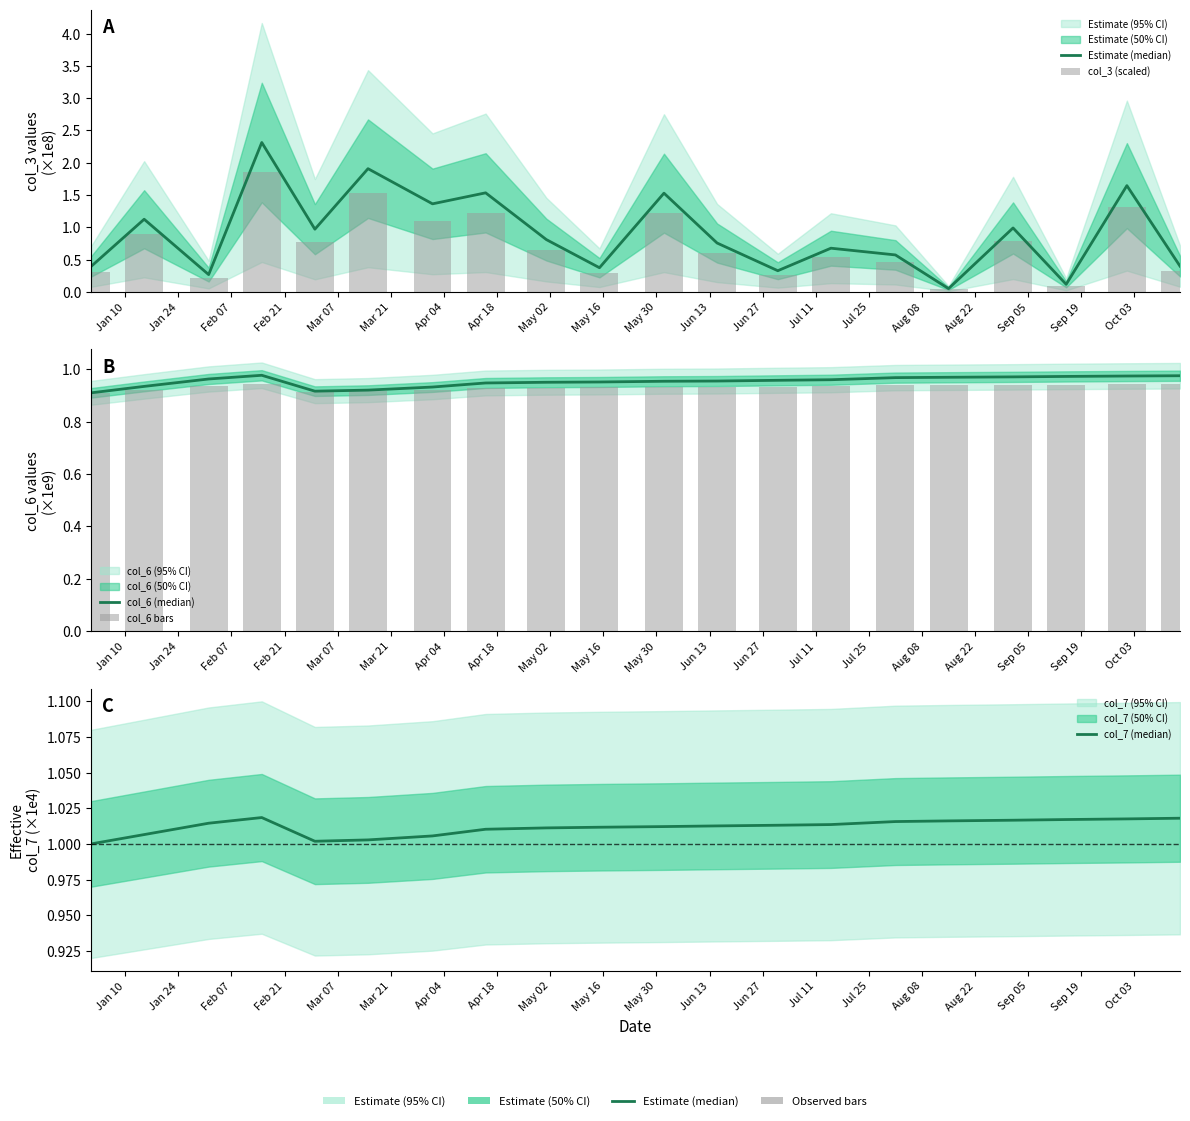

Is the value of col_3 (scaled) at Jan 10 greater than the value of col_7 (median) at May 02?

No